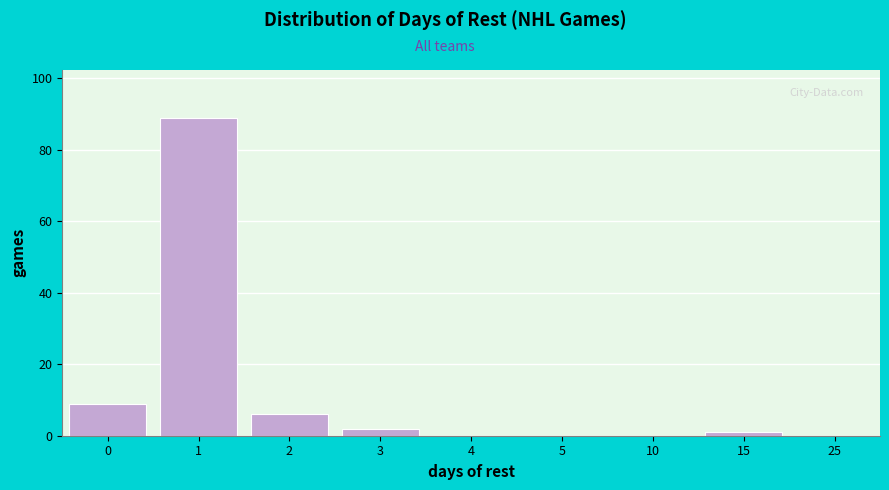

Reading right to left, transcribe all the data shown in this chart.

25=0	15=1	10=0	5=0	4=0	3=2	2=6	1=89	0=9